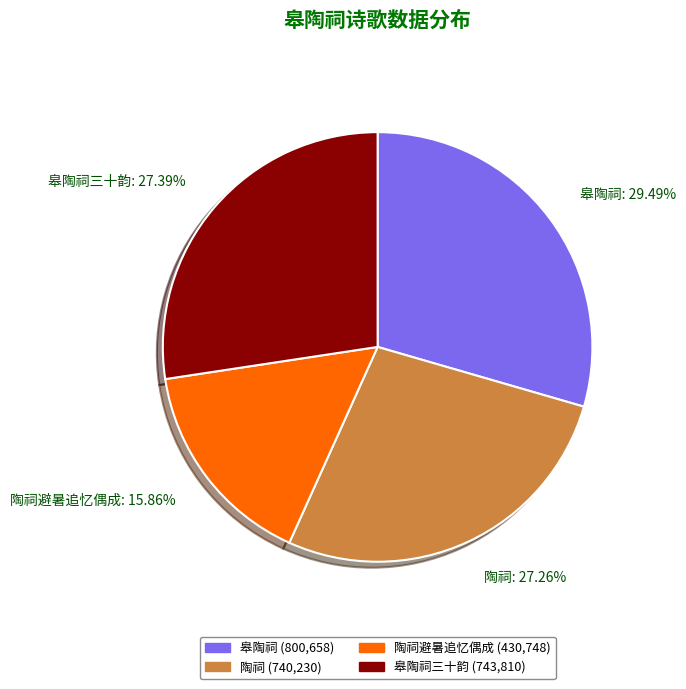

Which slice is the largest?

皋陶祠: 29.49%